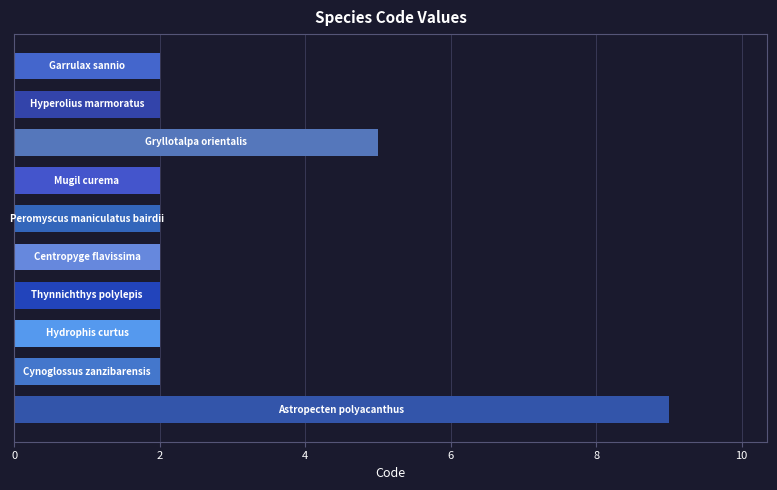

What is the smallest value displayed?

2